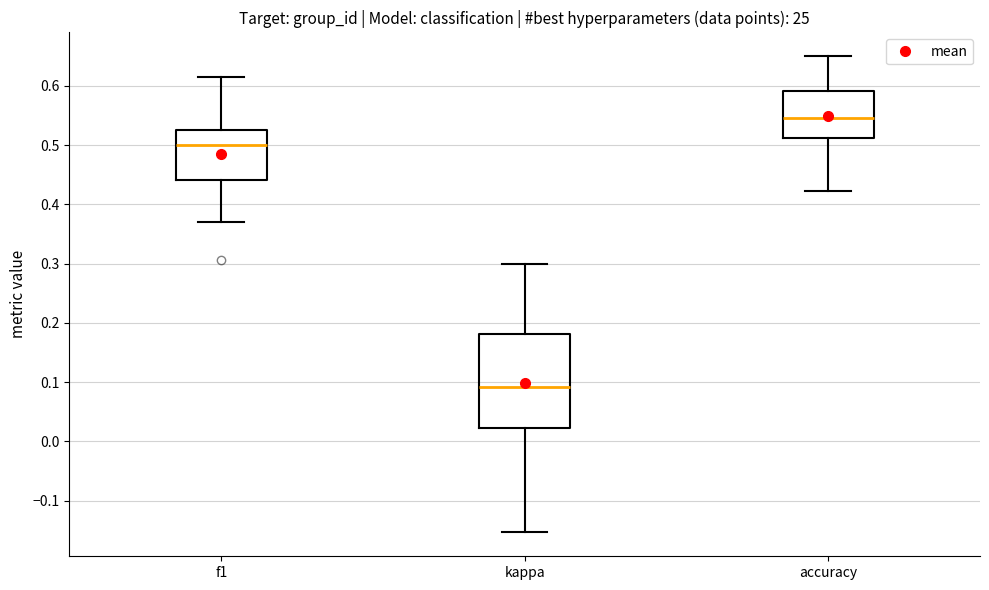

Where does the upper whisker of the box for kappa end on the y-axis? The values are not printed on the chart, so give them approximately, as read against the axis.

0.30